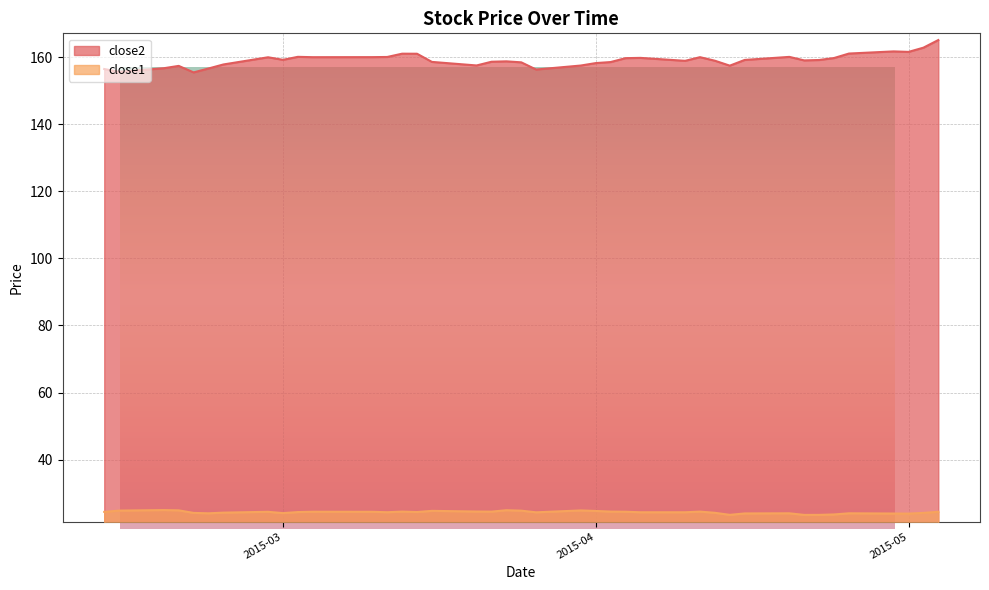

At which label does close1 first exceed 24?

2015-03-19